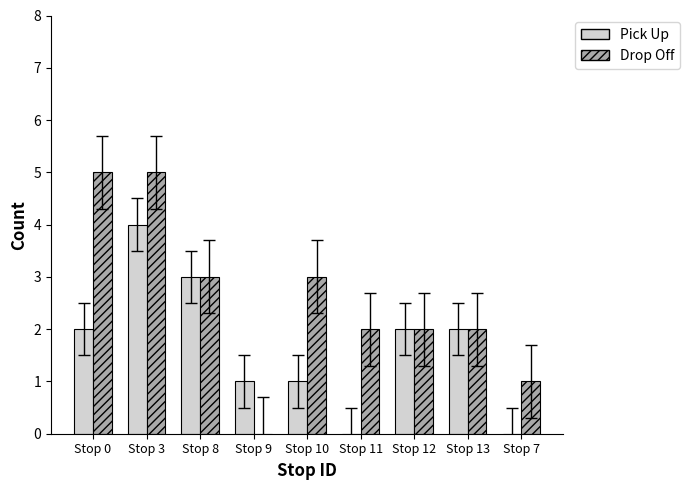

What is the sum of all Pick Up values?

15